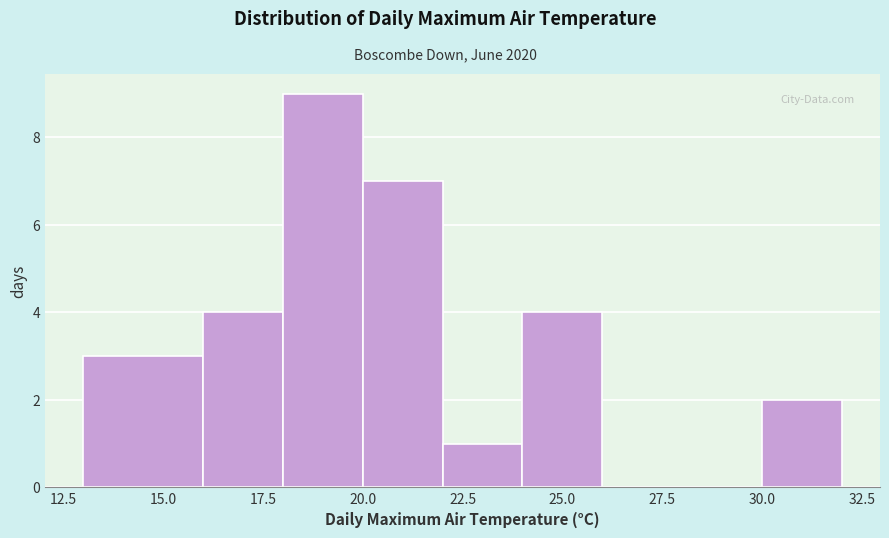

Reading left to right, list every bar in this chart as the range it spans on the x-axis followed by its height. The values are not printed on the chart, so give them approximately, as read against the axis.

13 to 16: 3
16 to 18: 4
18 to 20: 9
20 to 22: 7
22 to 24: 1
24 to 26: 4
26 to 28: 0
28 to 30: 0
30 to 32: 2